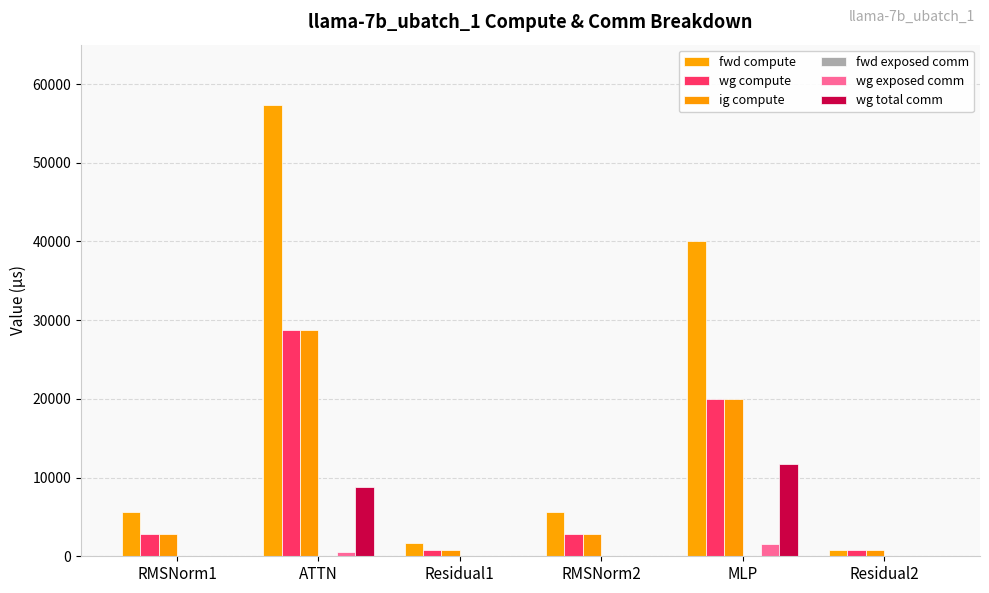

What is the spread (max minus min) of values at Residual2?

840.7